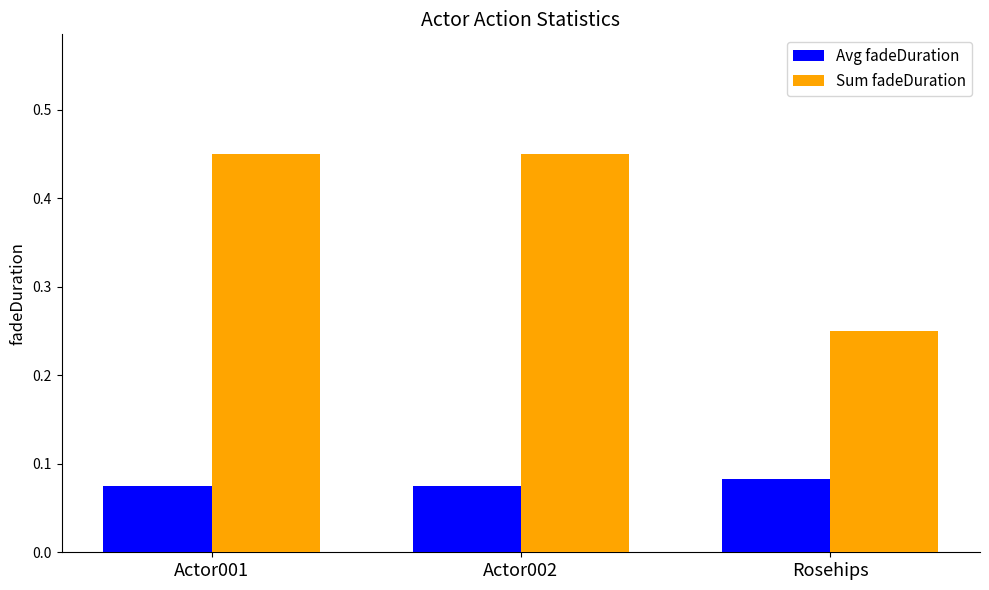

How many data points does each series have?

3